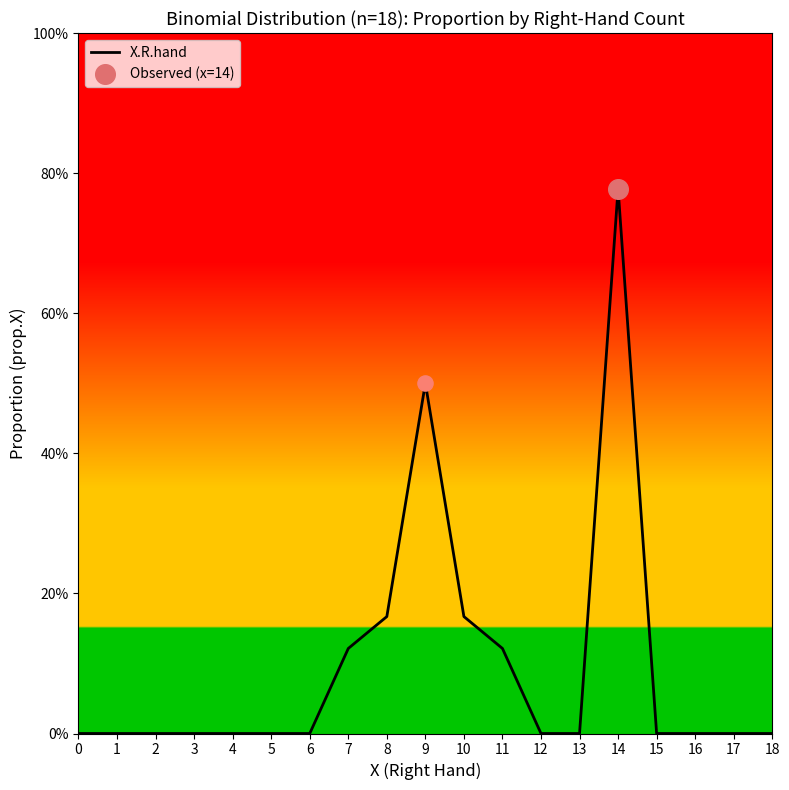

Which has a higher value, 10 or 12?

10